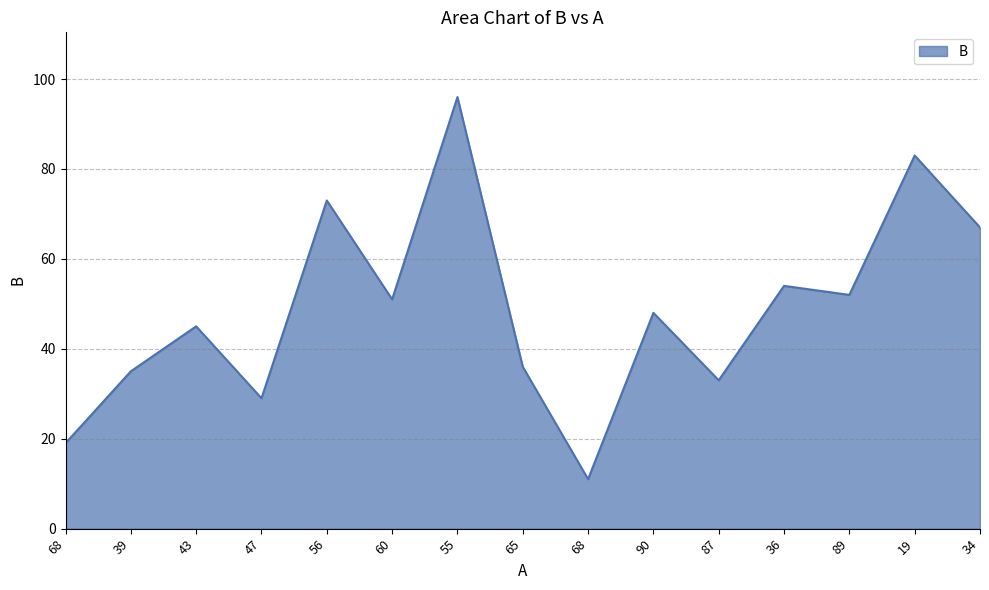

Which category has the lowest value across all series?

68